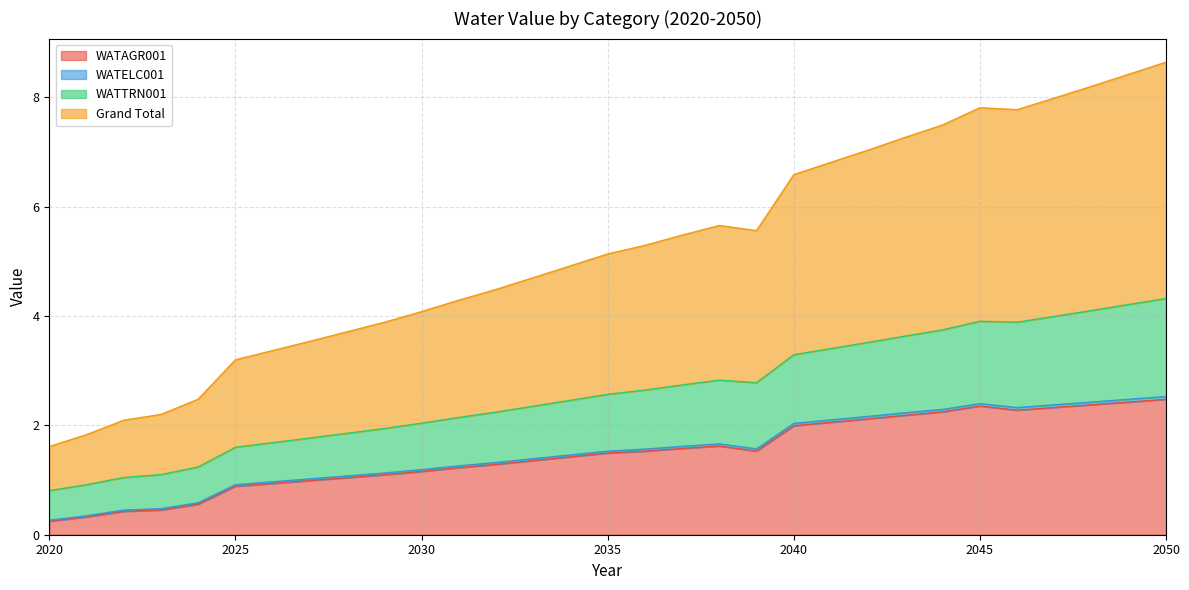

At which category is the sum across all series the highest?

2050